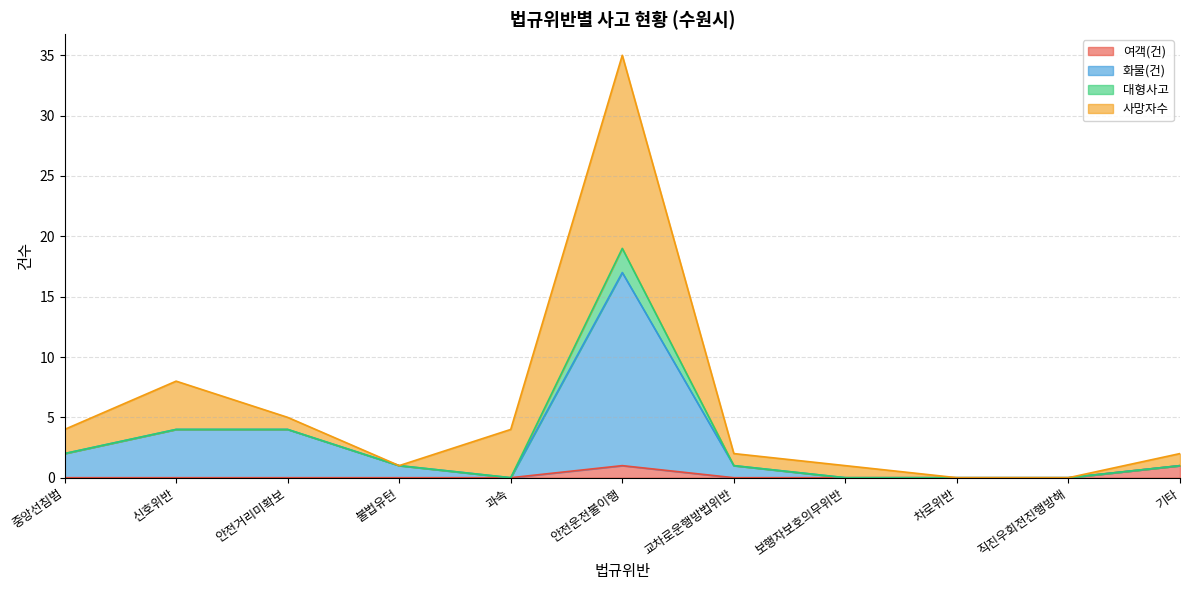

Which series has the largest total across all categories?

사망자수